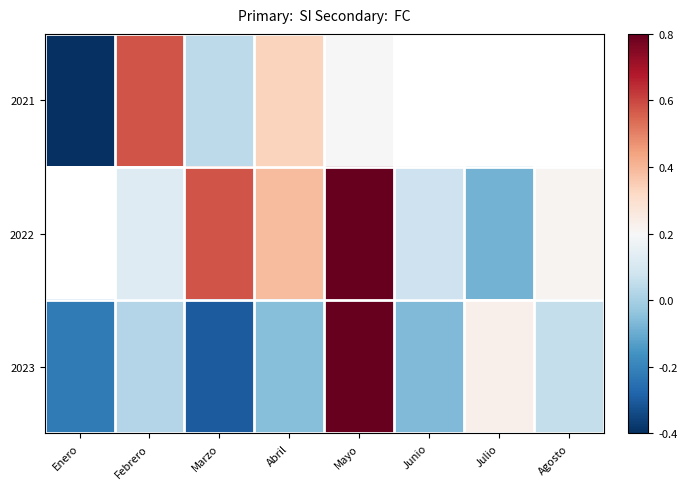

Which label corresponds to the largest value in the chart?

Mayo